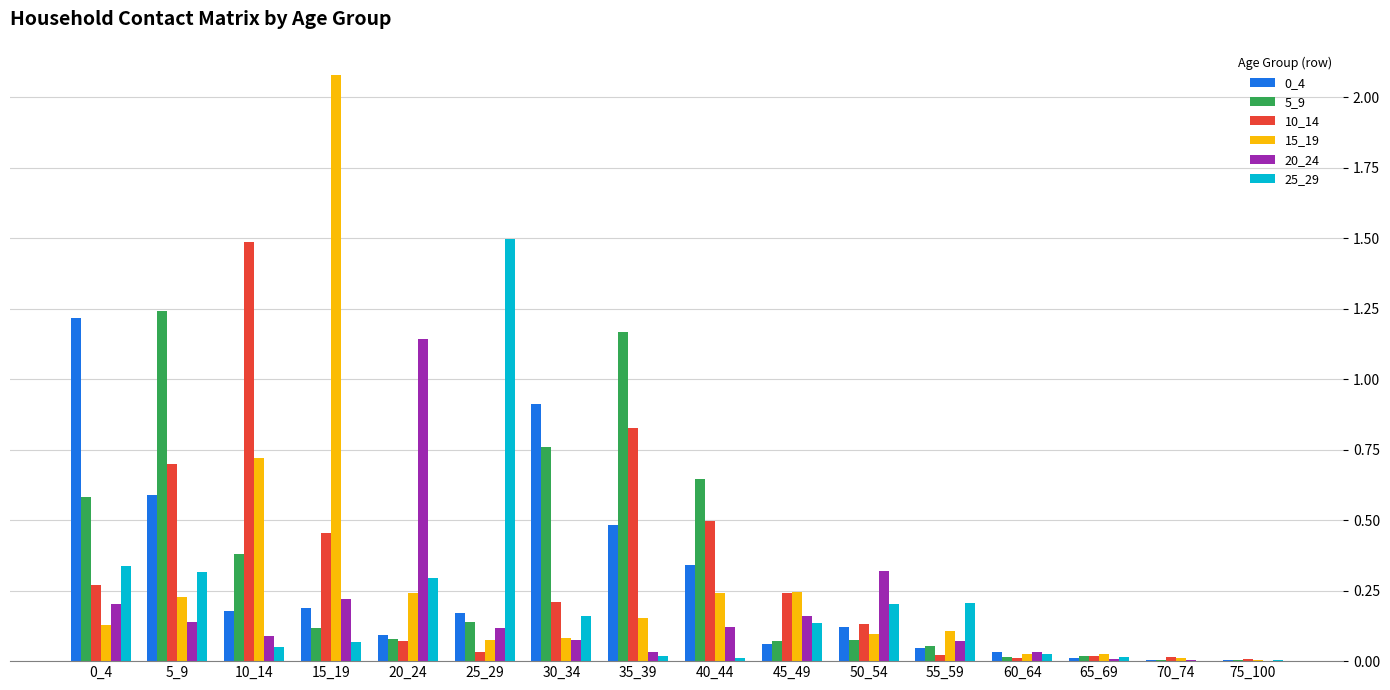

What is the greatest value displayed?

2.1